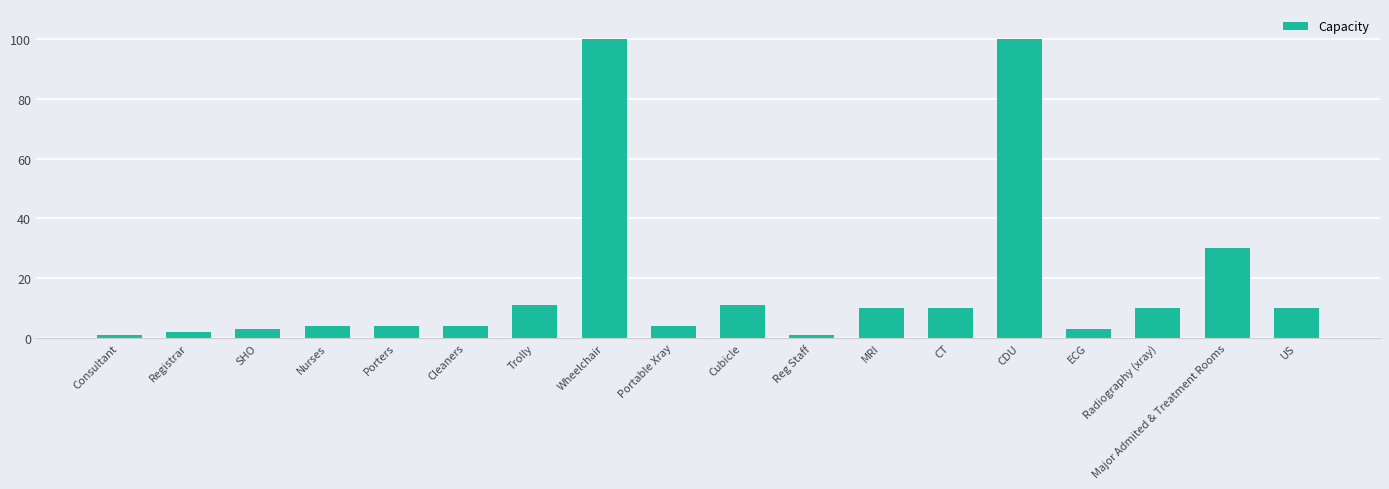

What is the approximate value at CT, to the nearest 5?

10